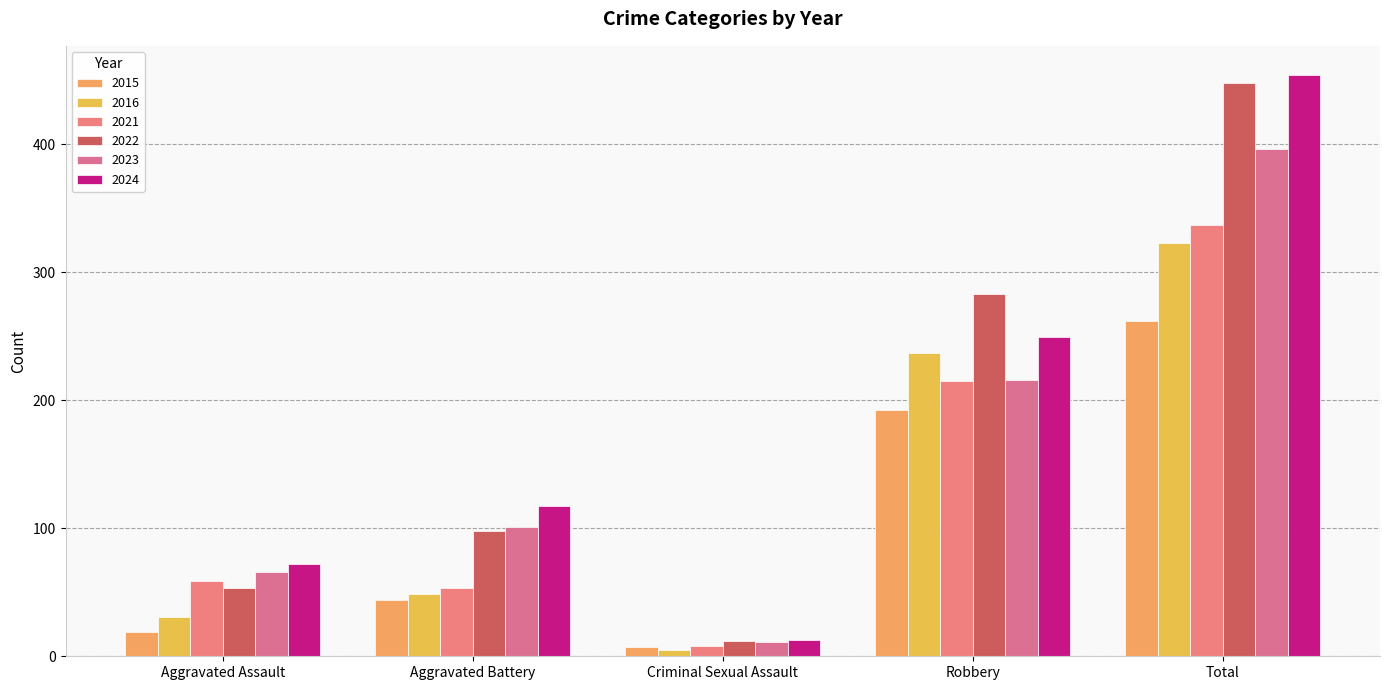

At which label does 2023 first exceed 101?

Robbery